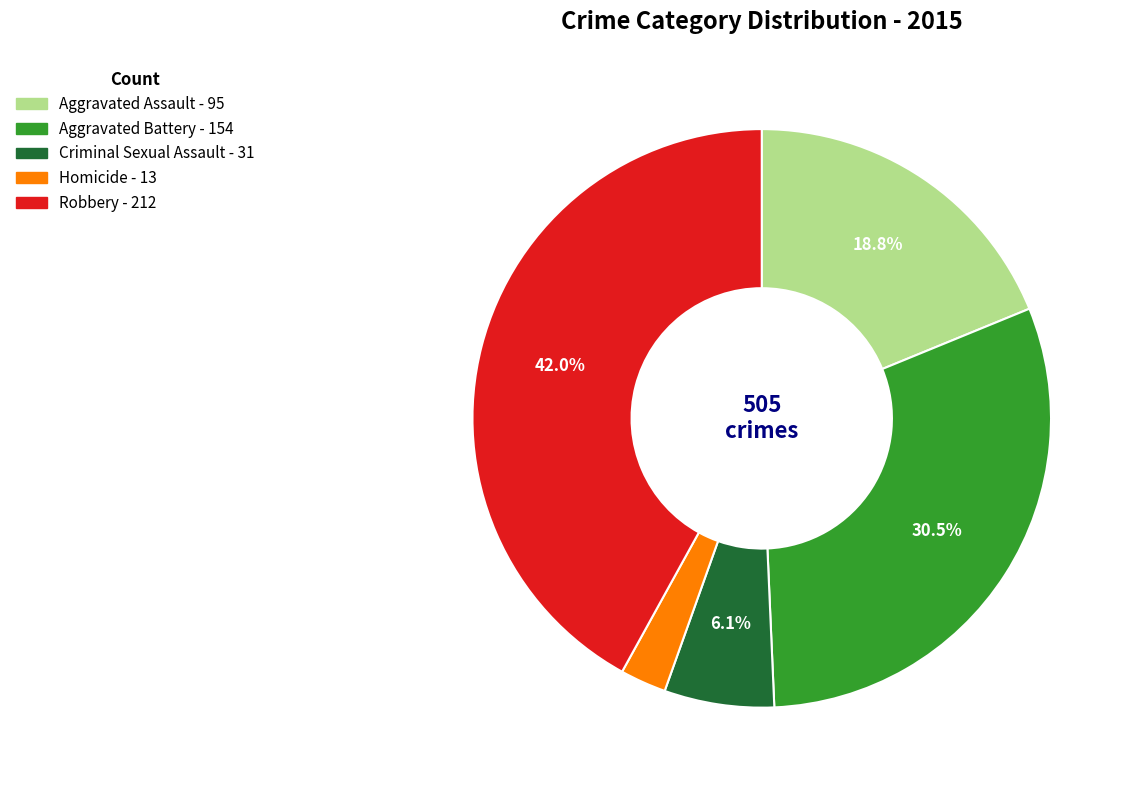

Between Robbery and Homicide, which is larger?

Robbery